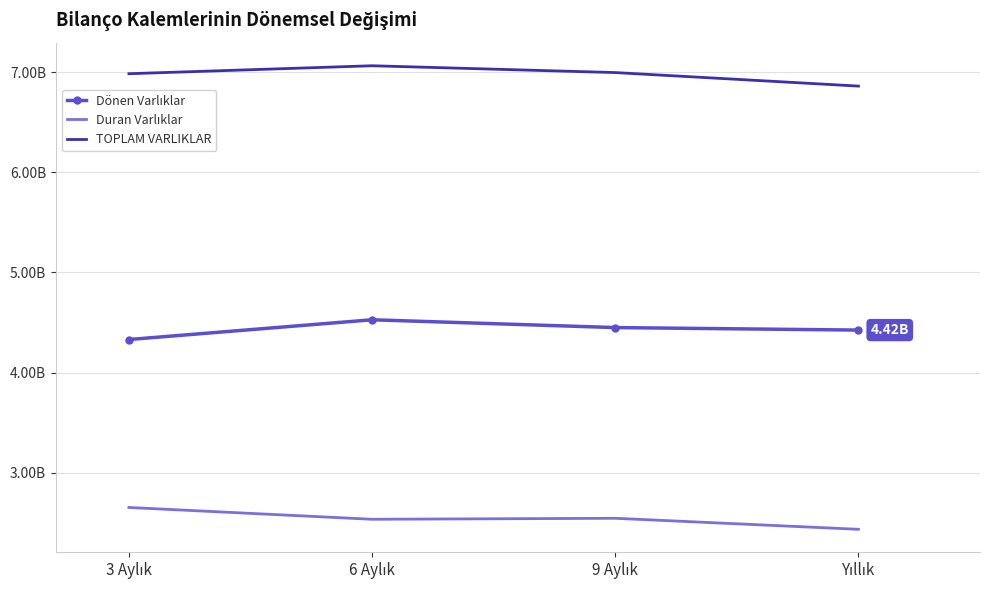

In TOPLAM VARLIKLAR, how many points are higher than both neighbors (excluding endpoints)?

1